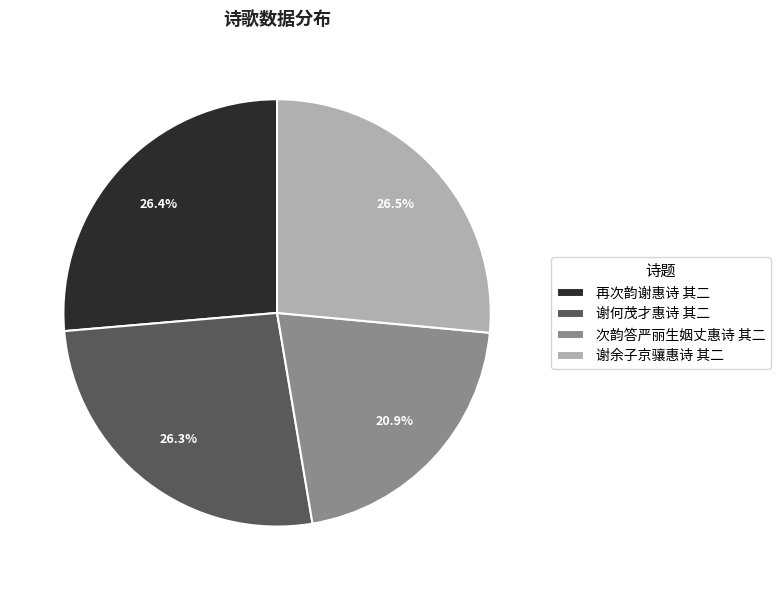

Does any single category account for the majority?

No